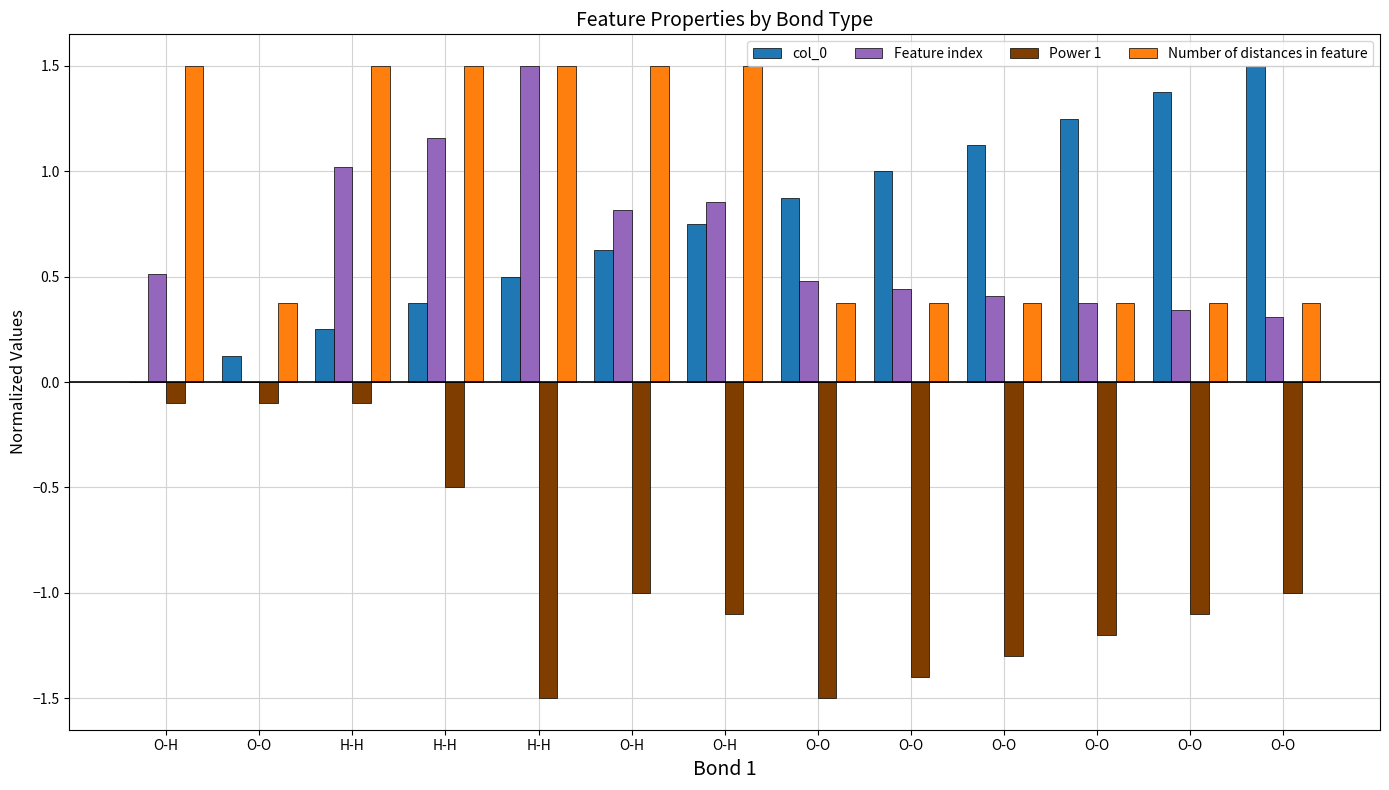

Which series has the largest range (max minus min)?

col_0